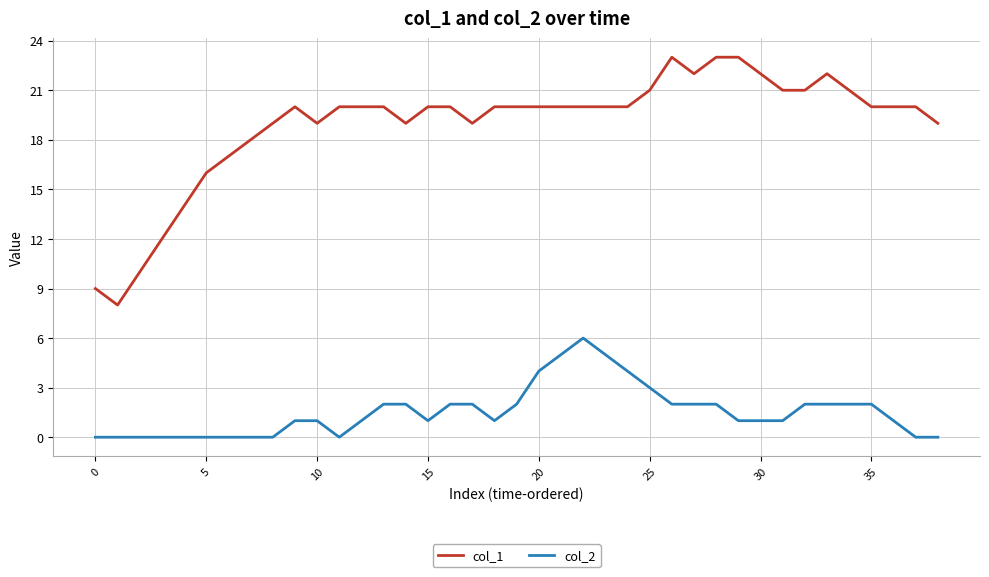

Rank the series by their maximum value, from lowest to highest.

col_2, col_1